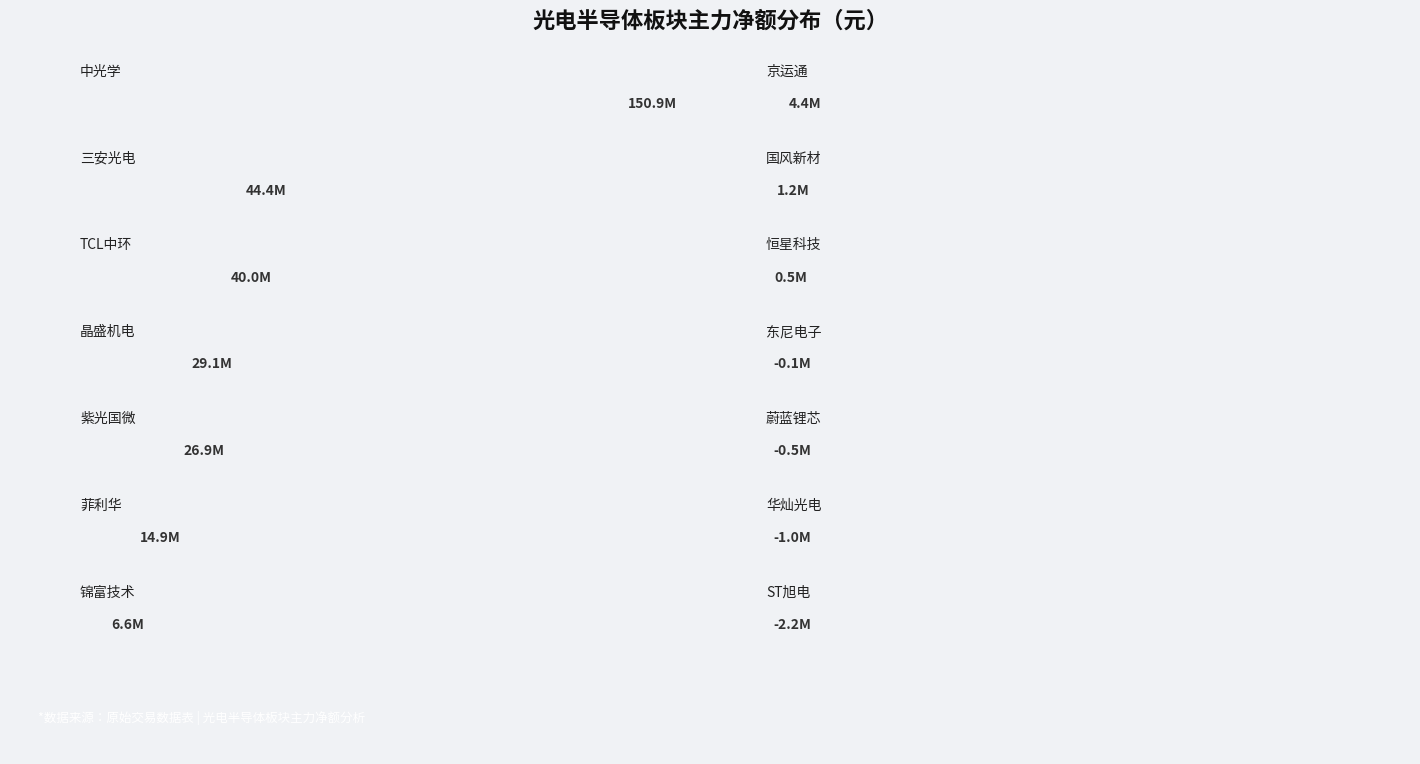

What is the sum of the values at TCL中环 and 恒星科技?

40504126